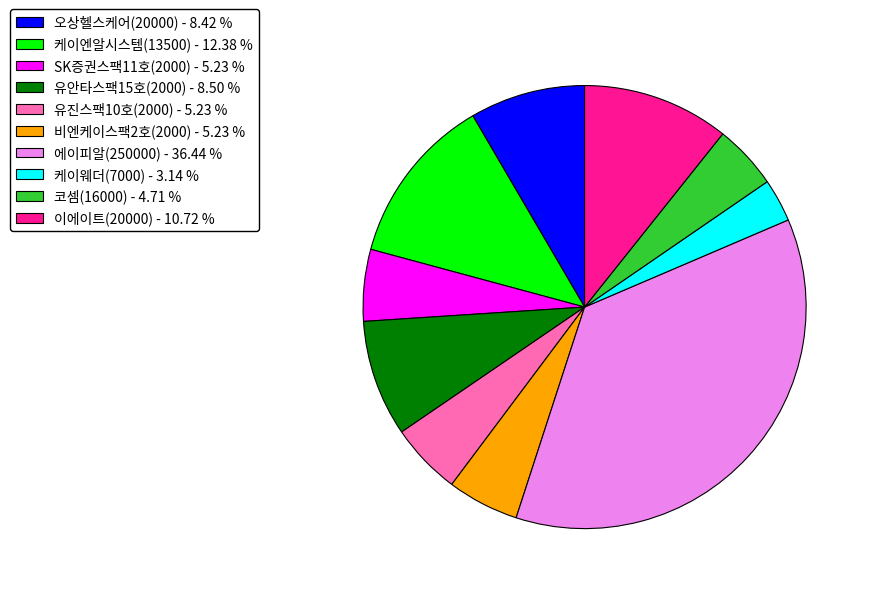

Is it true that 이에이트(20000) is 11% of the pie?

True